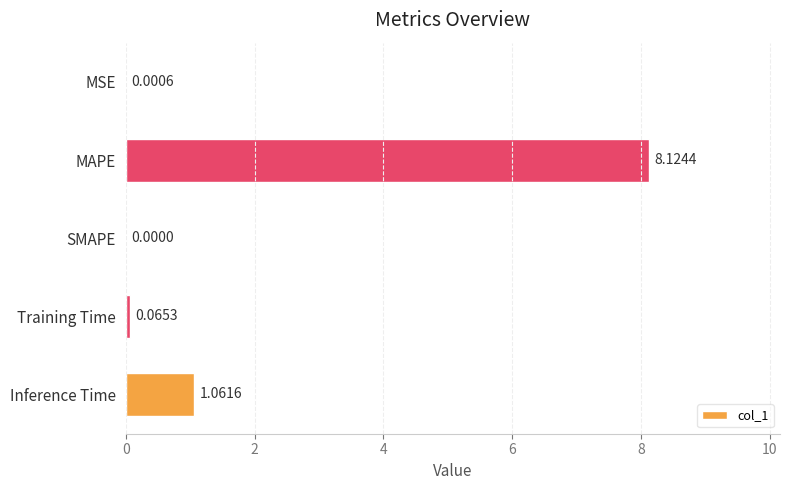

Where is the data nearest to the value 4?

Inference Time